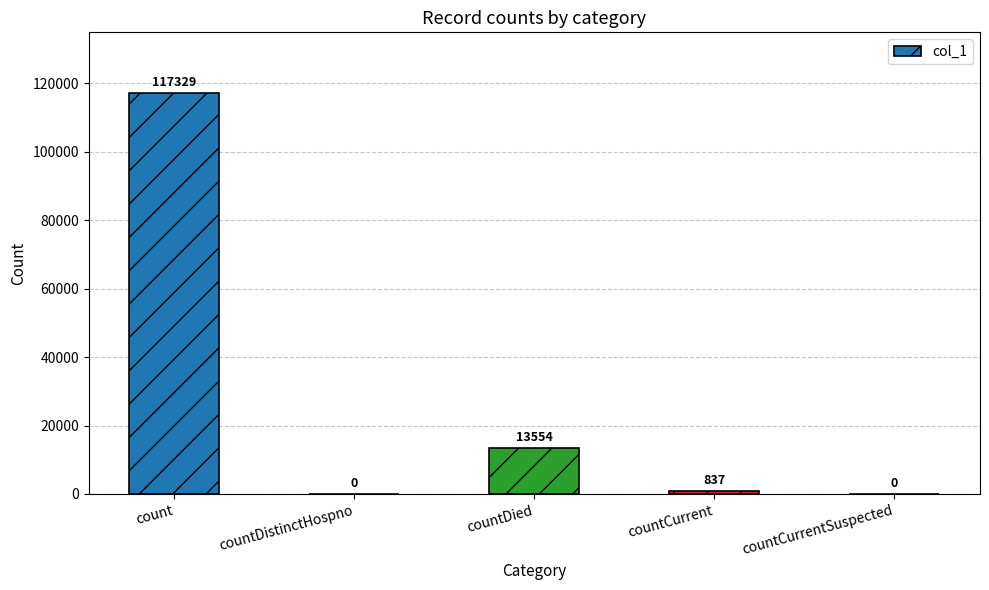

Reading left to right, list all the values displayed in this chart.

117329	0	13554	837	0